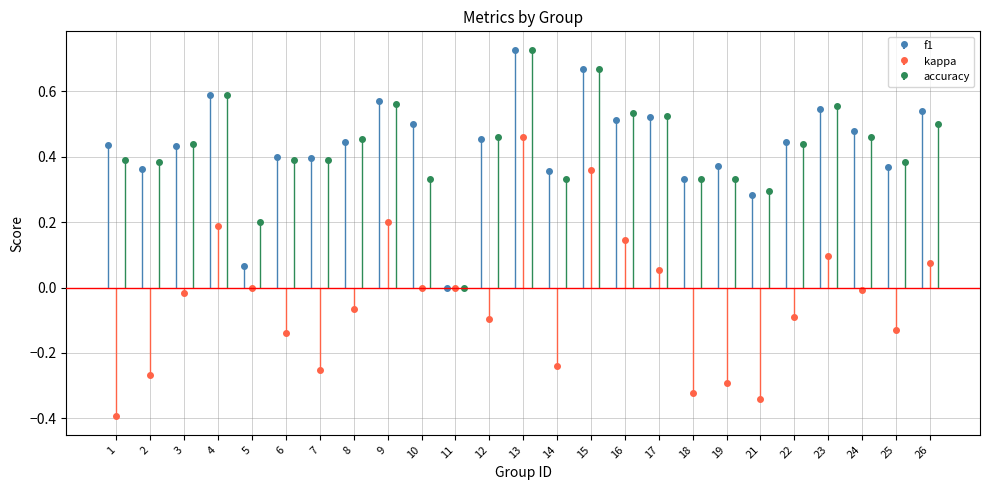

Reading left to right, transcribe all the data shown in this chart.

f1: 0.4	0.4	0.4	0.6	0.1	0.4	0.4	0.4	0.6	0.5	0.0	0.5	0.7	0.4	0.7	0.5	0.5	0.3	0.4	0.3	0.4	0.5	0.5	0.4	0.5
kappa: -0.4	-0.3	-0.0	0.2	0.0	-0.1	-0.3	-0.1	0.2	0.0	0.0	-0.1	0.5	-0.2	0.4	0.1	0.1	-0.3	-0.3	-0.3	-0.1	0.1	-0.0	-0.1	0.1
accuracy: 0.4	0.4	0.4	0.6	0.2	0.4	0.4	0.5	0.6	0.3	0.0	0.5	0.7	0.3	0.7	0.5	0.5	0.3	0.3	0.3	0.4	0.6	0.5	0.4	0.5